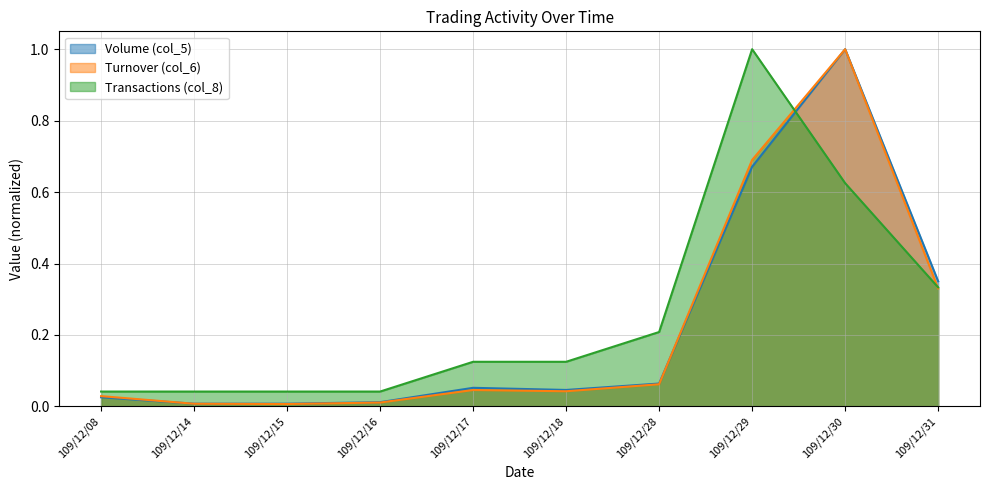

True or false: Transactions (col_8) and Volume (col_5) intersect in this chart.

True